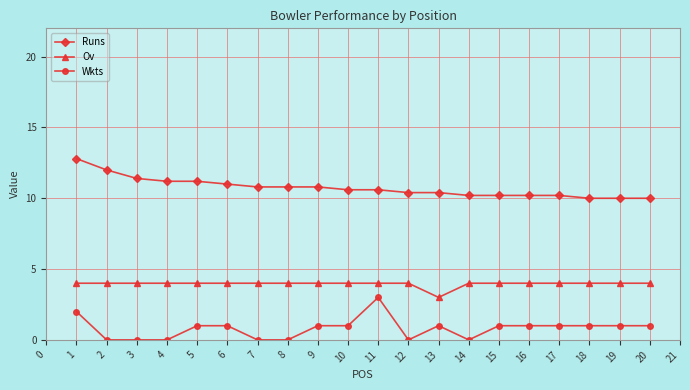

What is the value of the Ov point at the 16th from the left?

4.0